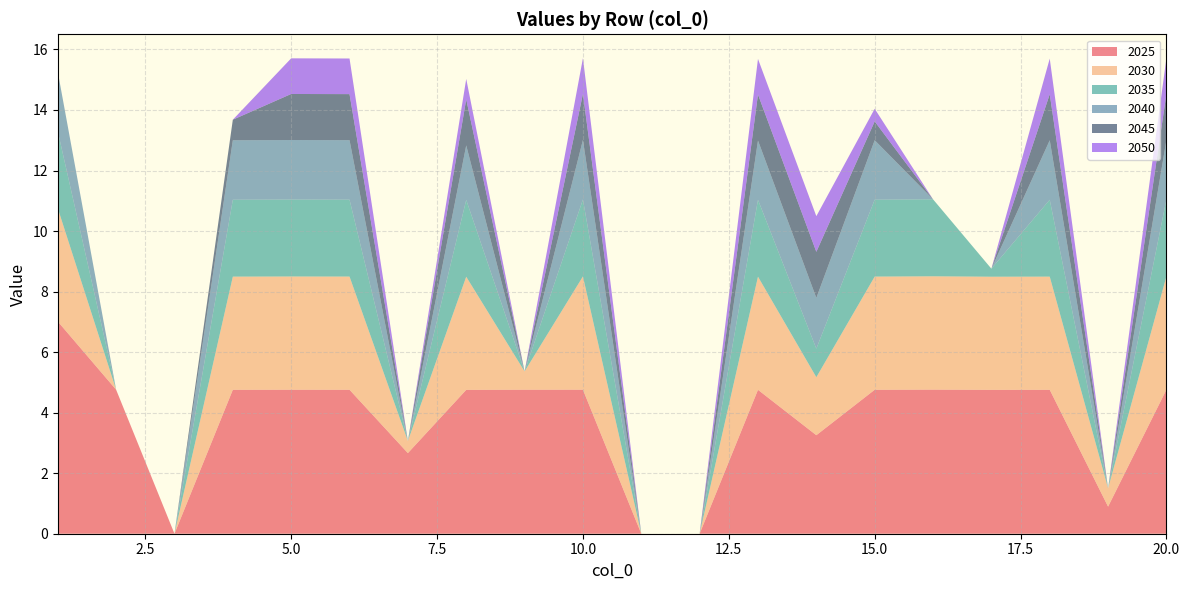

Reading left to right, what are all the values shown in this chart?

2025: 1=7.0	2=4.8	3=0.0	4=4.8	5=4.8	6=4.8	7=2.7	8=4.8	9=4.8	10=4.8	11=0.0	12=0.0	13=4.8	14=3.3	15=4.8	16=4.8	17=4.8	18=4.8	19=0.9	20=4.8
2030: 1=3.7	2=0.0	3=0.0	4=3.7	5=3.7	6=3.7	7=0.4	8=3.7	9=0.6	10=3.7	11=0.0	12=0.0	13=3.7	14=1.9	15=3.7	16=3.7	17=3.7	18=3.7	19=0.6	20=3.7
2035: 1=2.5	2=0.0	3=0.0	4=2.5	5=2.5	6=2.5	7=0.0	8=2.5	9=0.0	10=2.5	11=0.0	12=0.0	13=2.5	14=0.9	15=2.5	16=2.5	17=0.3	18=2.5	19=0.0	20=2.5
2040: 1=2.0	2=0.0	3=0.0	4=2.0	5=2.0	6=2.0	7=0.0	8=1.8	9=0.0	10=2.0	11=0.0	12=0.0	13=2.0	14=1.7	15=2.0	16=0.0	17=0.0	18=2.0	19=0.0	20=2.0
2045: 1=0.0	2=0.0	3=0.0	4=0.7	5=1.5	6=1.5	7=0.0	8=1.5	9=0.0	10=1.5	11=0.0	12=0.0	13=1.5	14=1.5	15=0.6	16=0.0	17=0.0	18=1.5	19=0.0	20=1.5
2050: 1=0.0	2=0.0	3=0.0	4=0.0	5=1.2	6=1.2	7=0.0	8=0.7	9=0.0	10=1.2	11=0.0	12=0.0	13=1.2	14=1.2	15=0.4	16=0.0	17=0.0	18=1.2	19=0.0	20=1.2